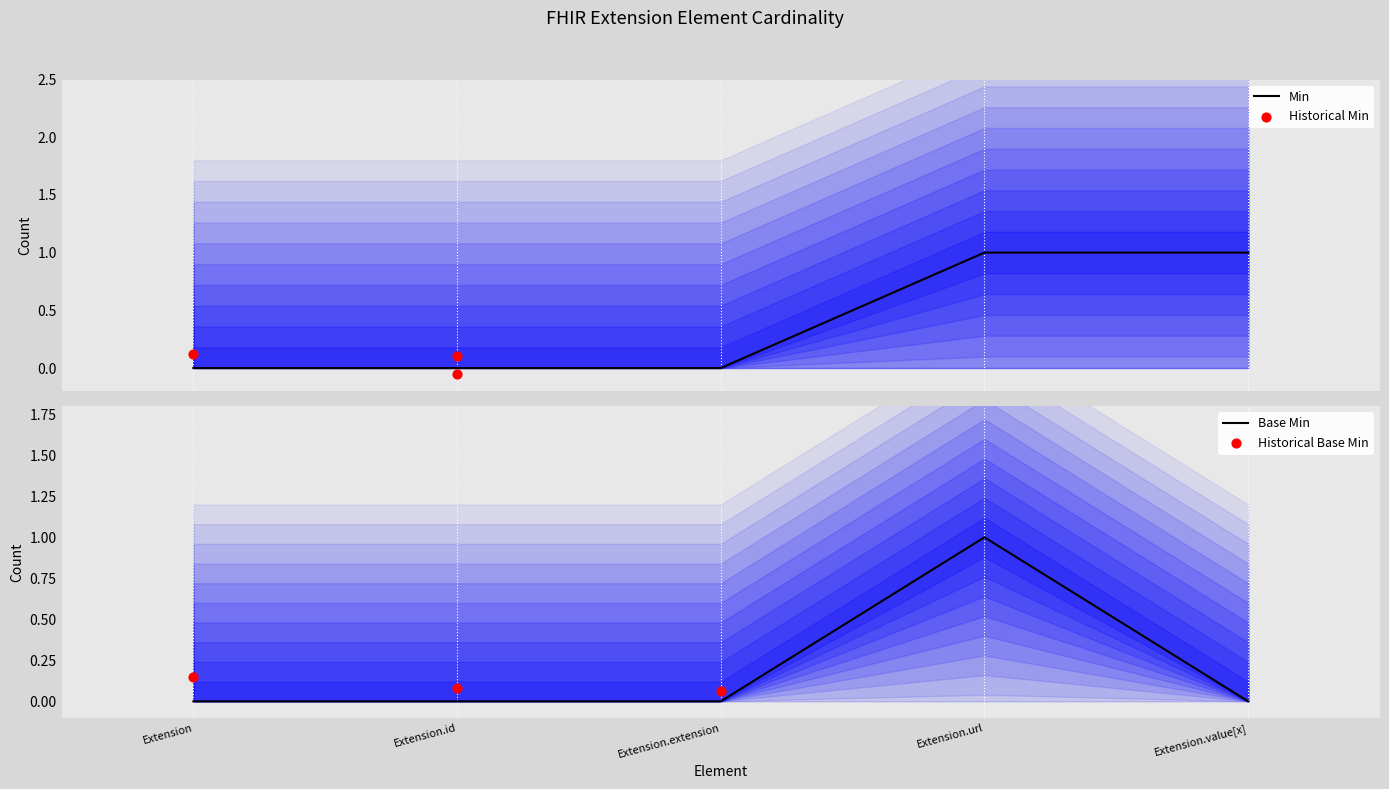

Is it true that Base Min equals 0 at Extension.value[x]?

True